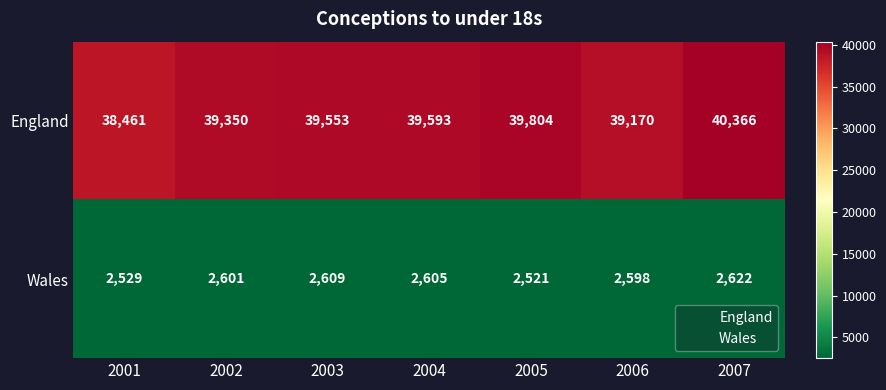

What is the average value of the England series?

39471